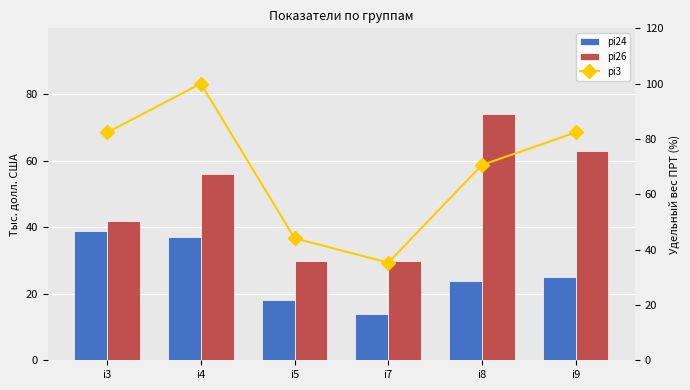

What is the value of the pi24 bar at the 4th from the left?

14.0